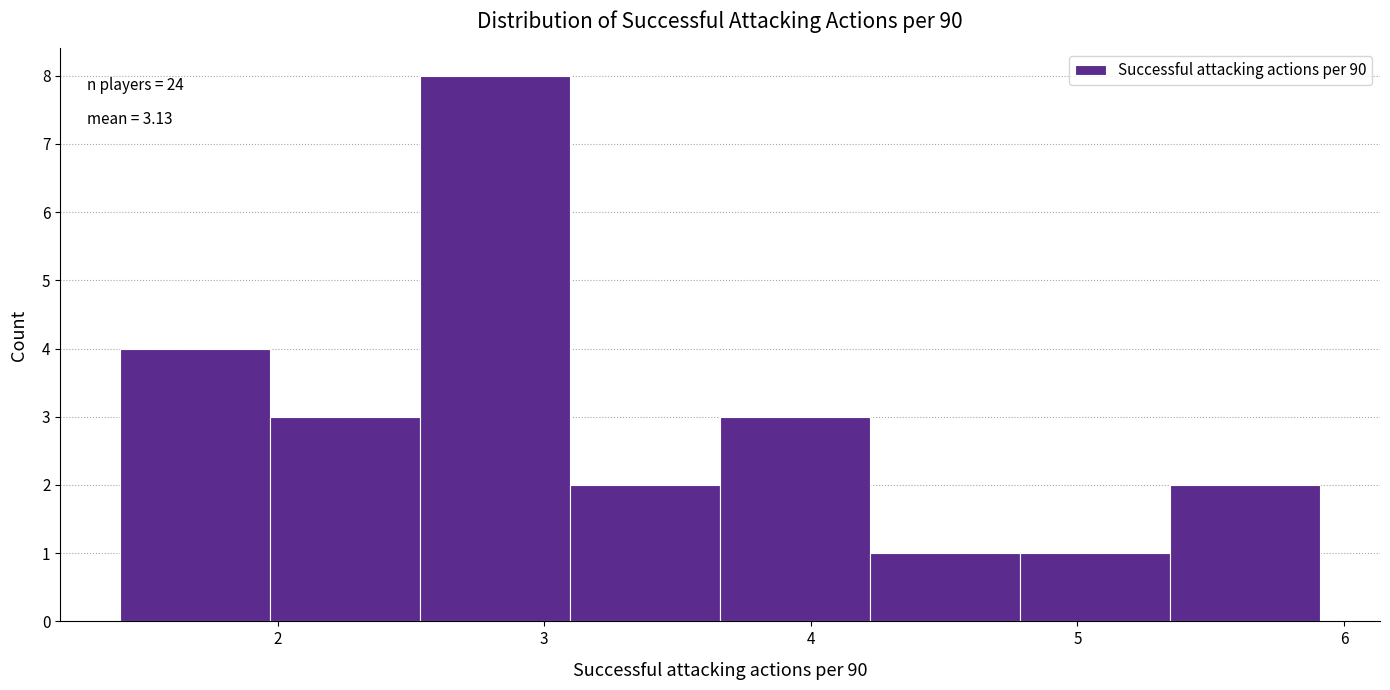

Which range on the x-axis has the tallest bar?

2.5 to 3.1